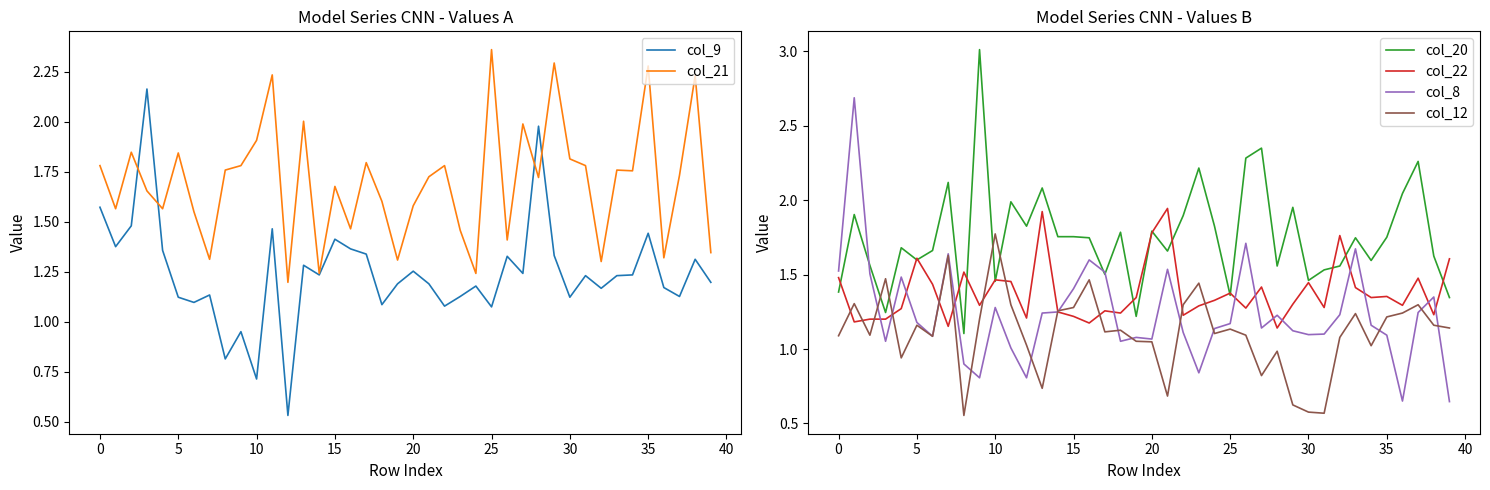

Is the value of col_12 at 16 greater than the value of col_8 at 25?

Yes